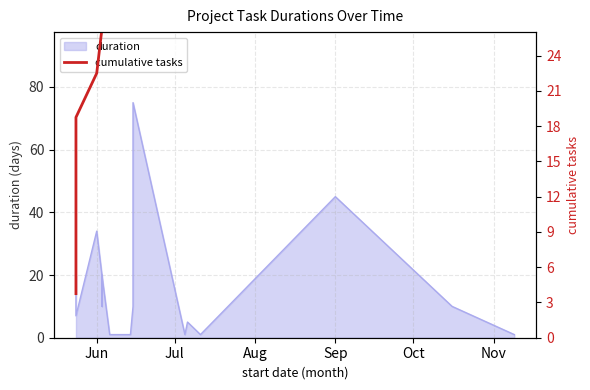

How many values exceed 41?

10